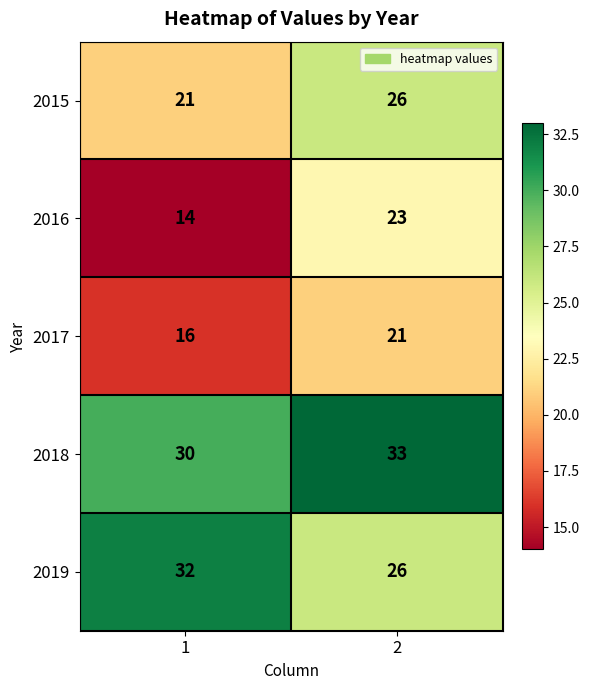

Rank the series by their maximum value, from lowest to highest.

2017, 2016, 2015, 2019, 2018